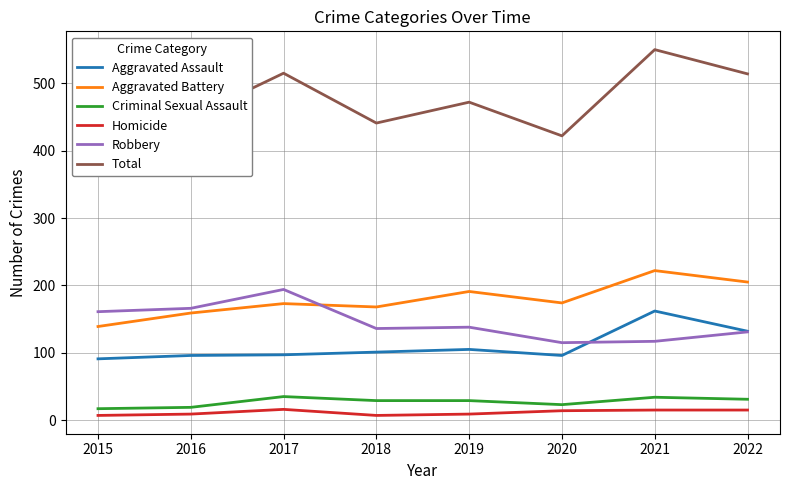

What is the difference between the highest and lowest values at 2020?

408